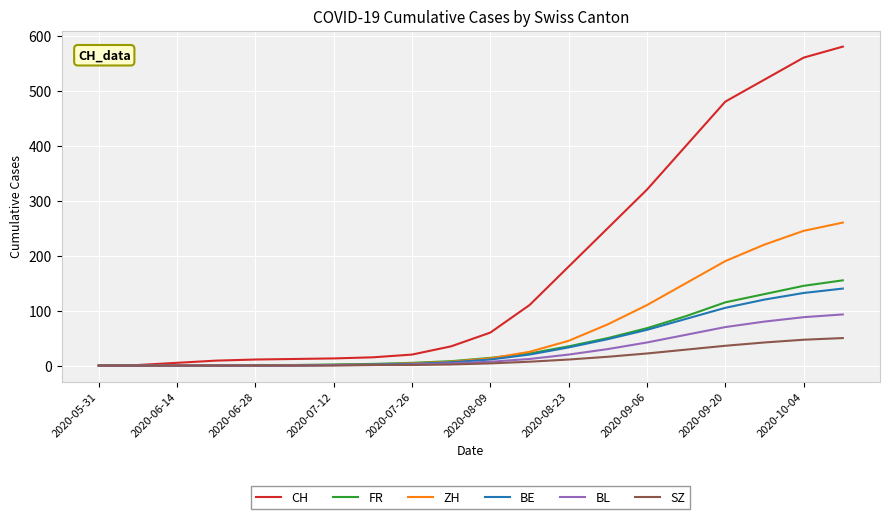

What is the maximum value for BE?

140